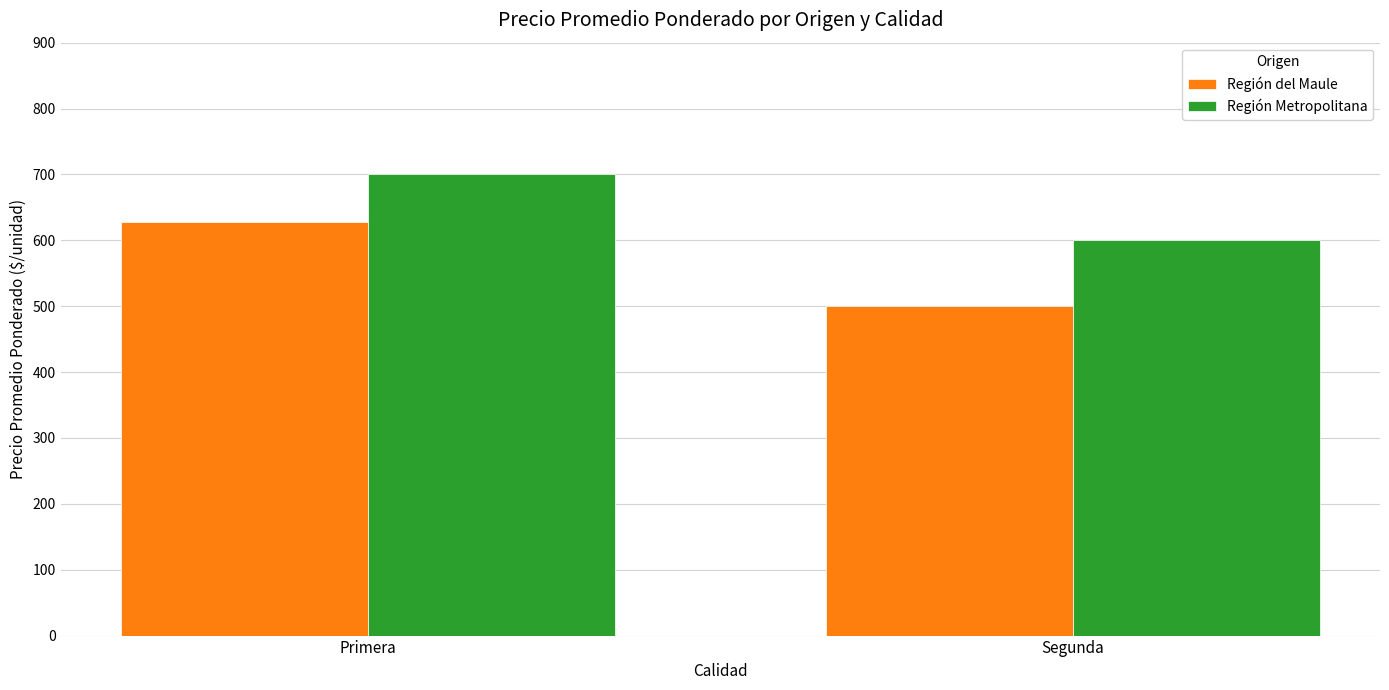

The value of Región Metropolitana at Primera is 377. True or false?

False